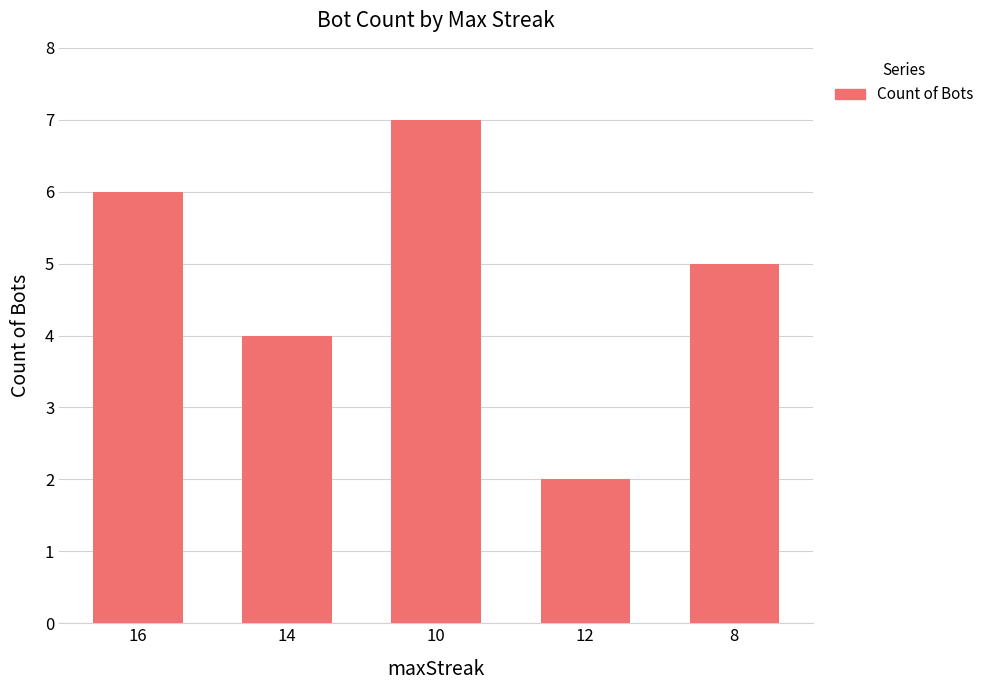

What is the difference between the maximum and minimum values?

5